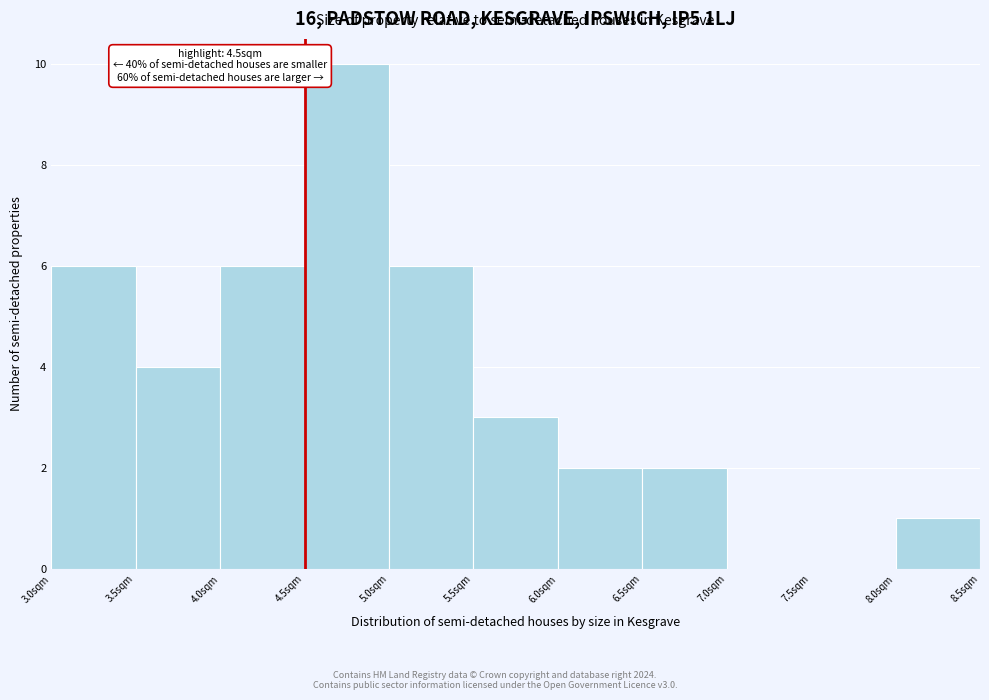

Over which range of the x-axis is the bar tallest?

4.5 to 5.0